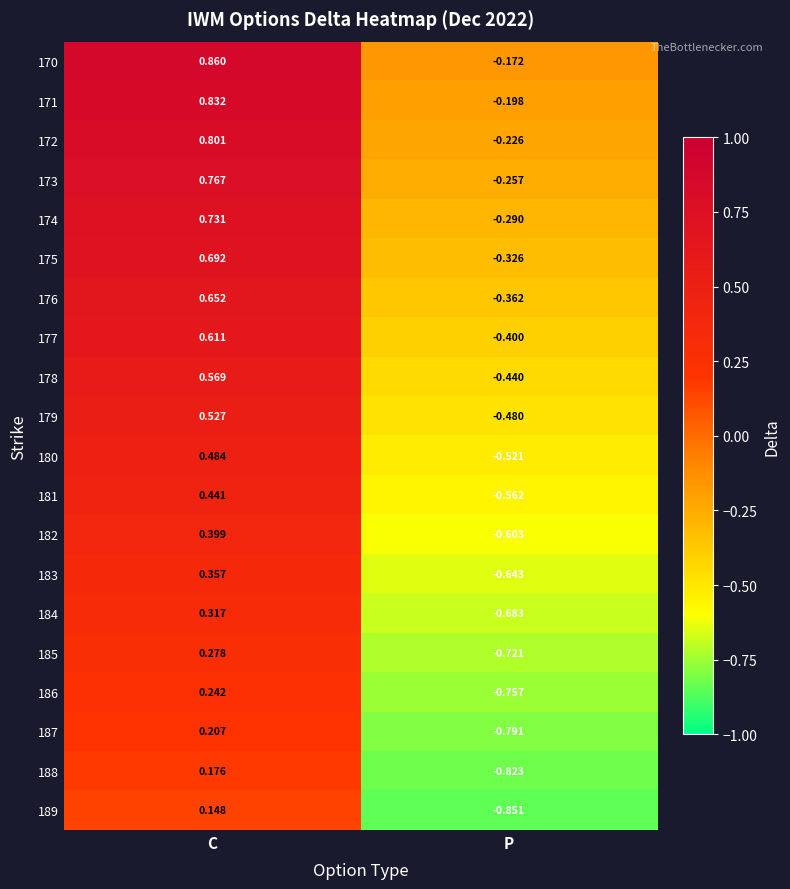

At which label does 189 first exceed 0?

C